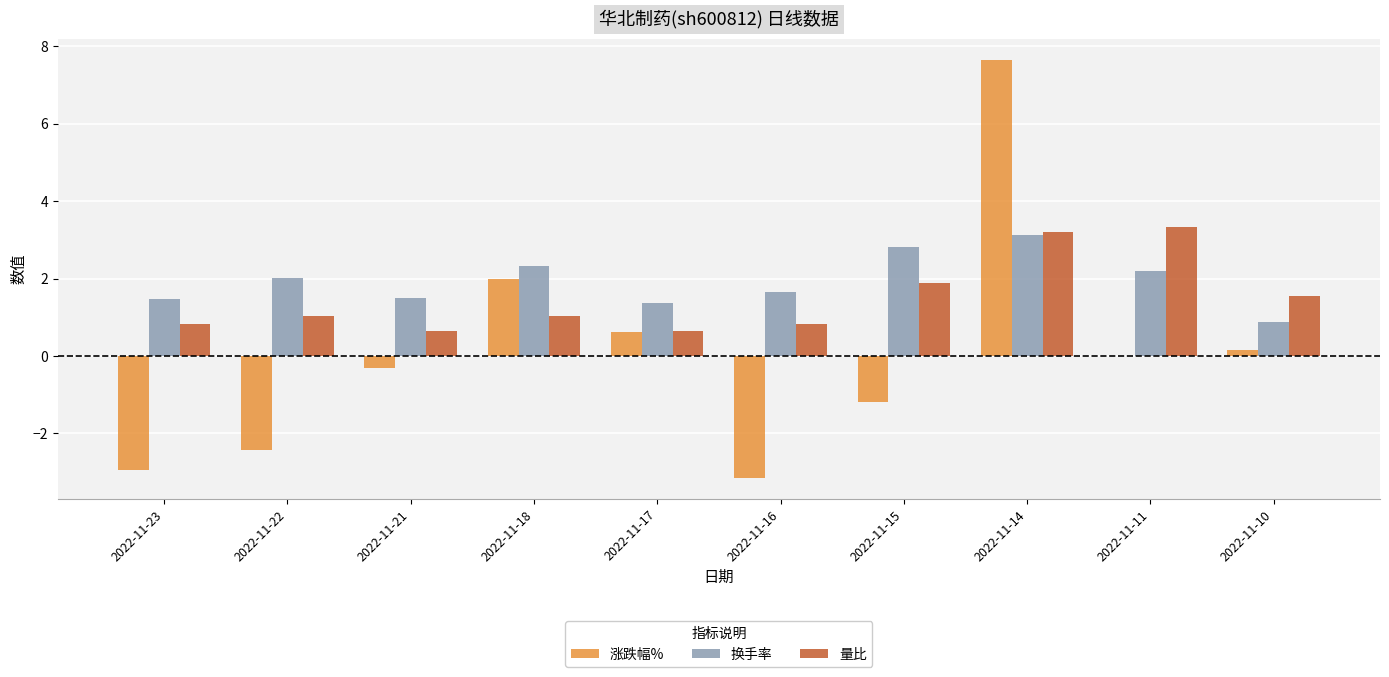

Is the value of 涨跌幅% at 2022-11-10 greater than the value of 换手率 at 2022-11-14?

No